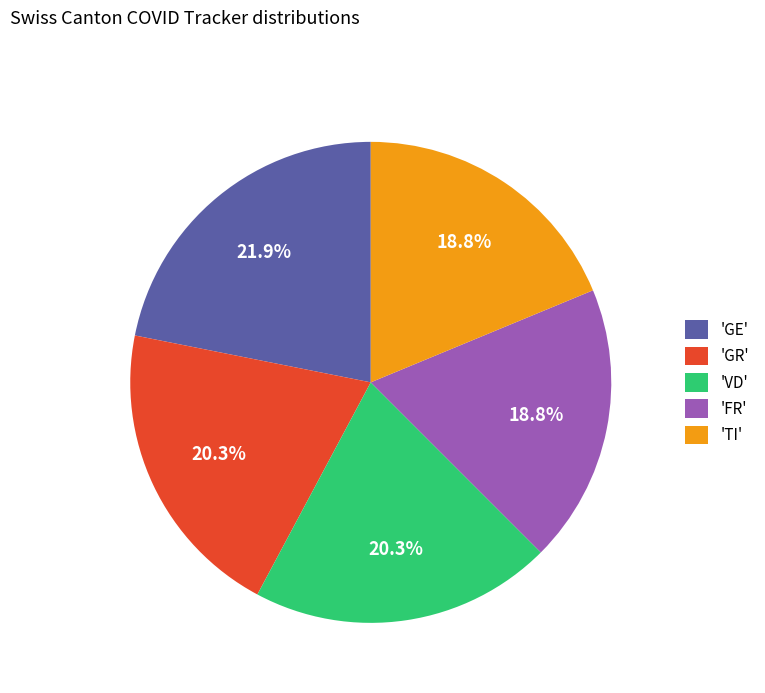

Which slice is the largest?

'GE'